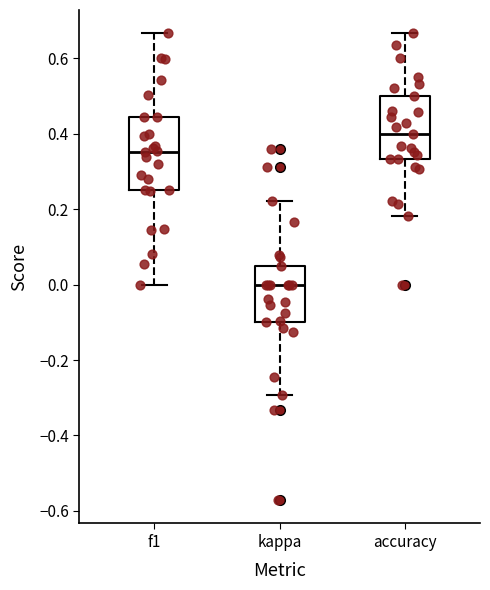

Where is the upper edge of the box for accuracy on the y-axis? The values are not printed on the chart, so give them approximately, as read against the axis.

0.50